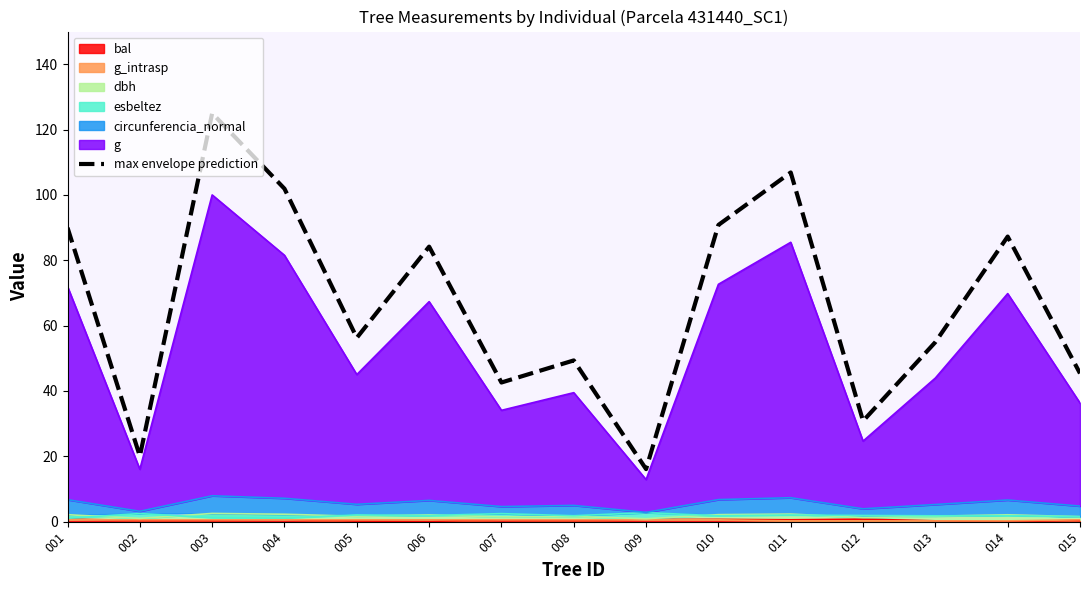

Approximately how many times larger is the value at 003 compared to 007?

2.9